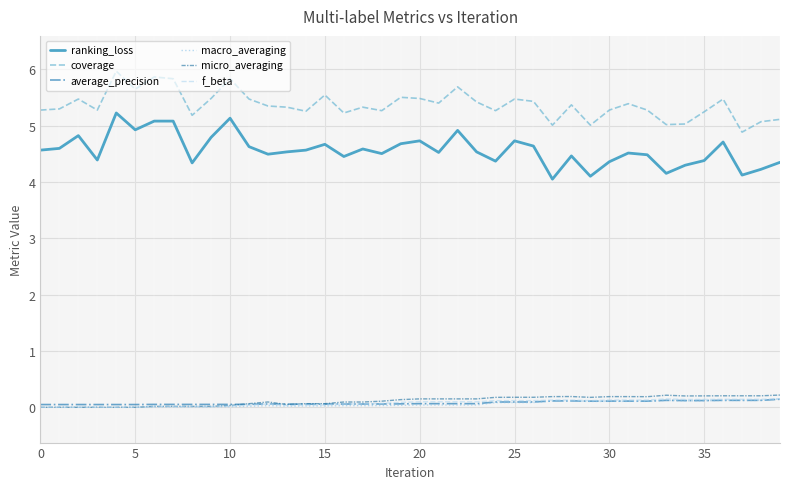

True or false: micro_averaging and macro_averaging cross at least once.

False